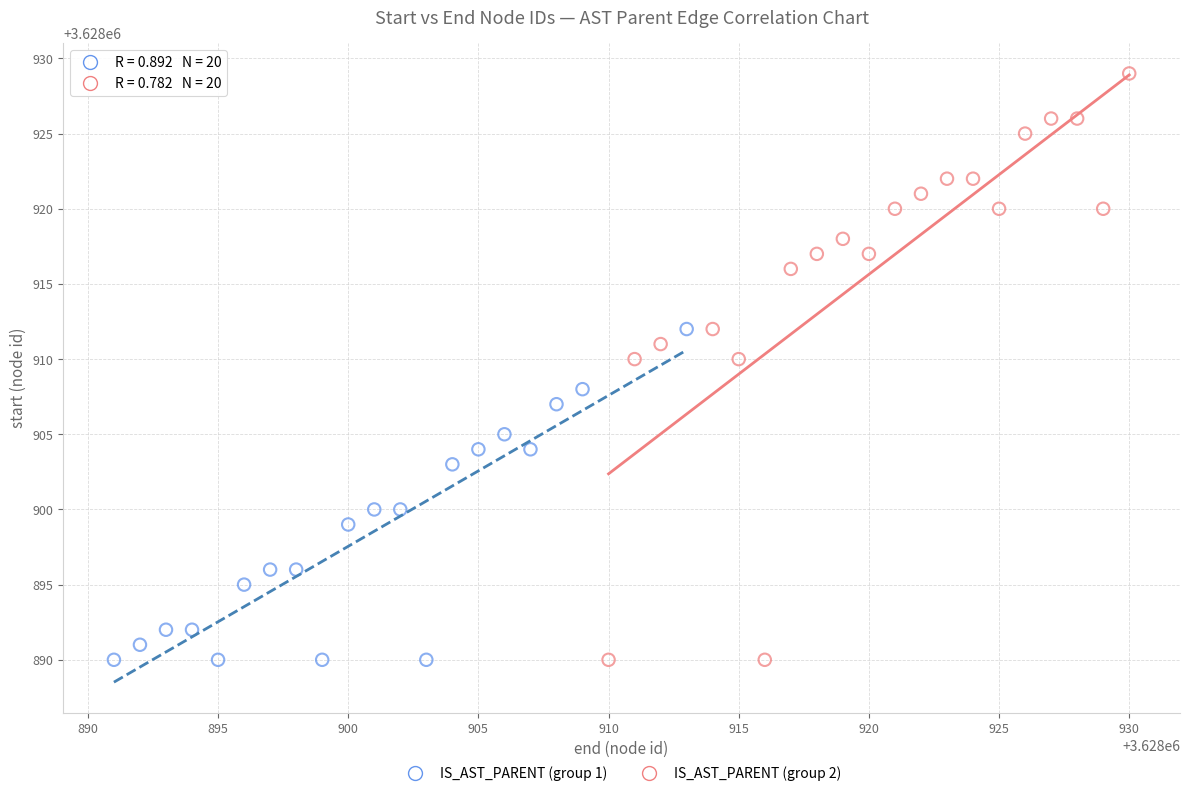

Which series has the largest Y range (max minus min)?

IS_AST_PARENT (group 2)